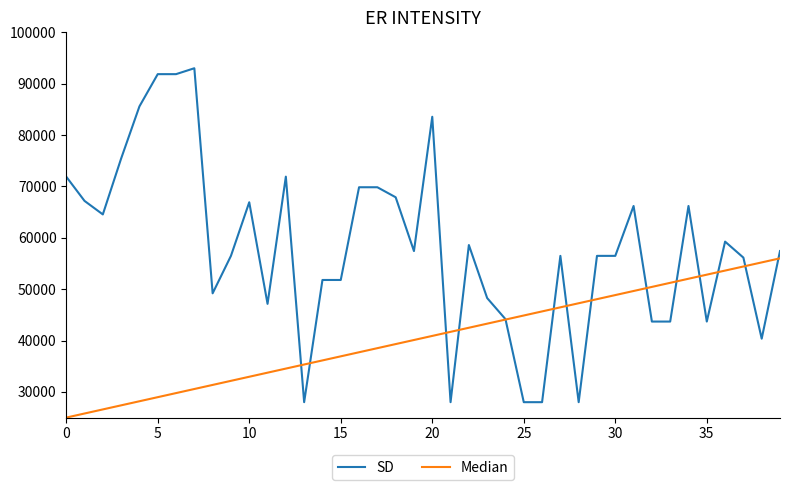

What is the lowest value of the Median series?

25000.0